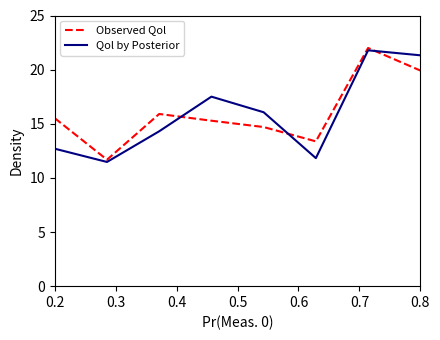

How many interior local peaks does the Observed Qol series have?

2